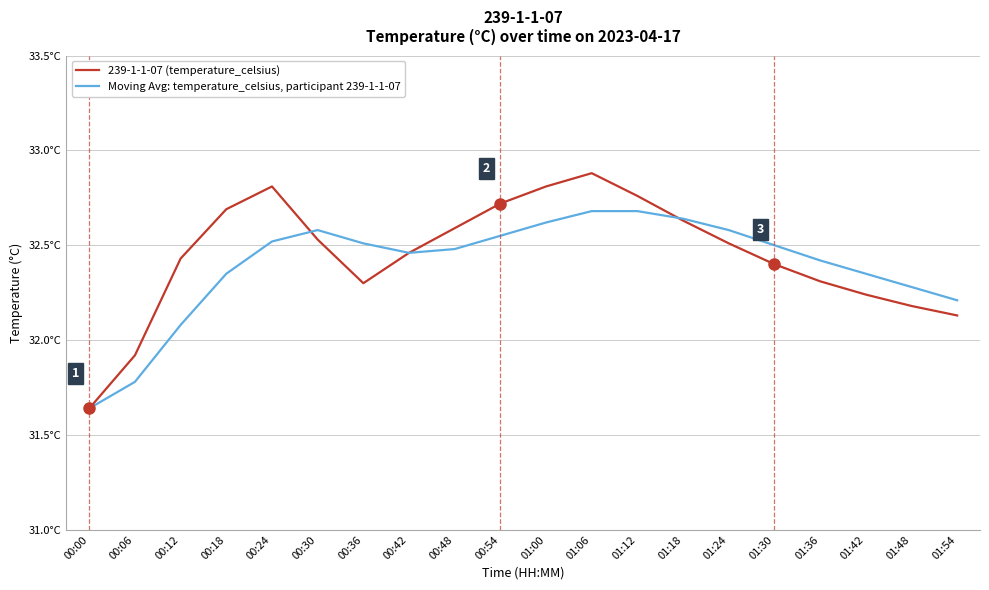

Rank the series by their average value, from lowest to highest.

Moving Avg: temperature_celsius, participant 239-1-1-07, 239-1-1-07 (temperature_celsius)